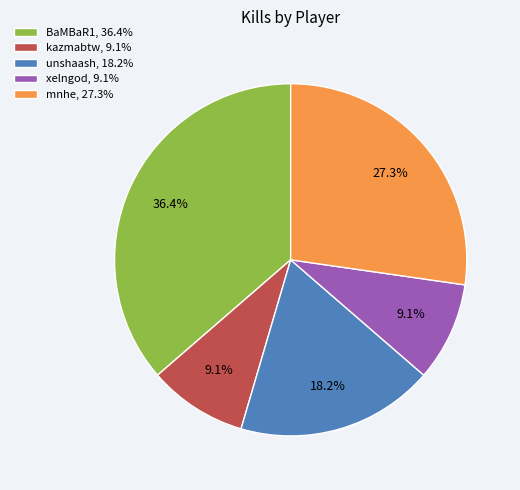

What percentage is NOT represented by xelngod?

90.9%